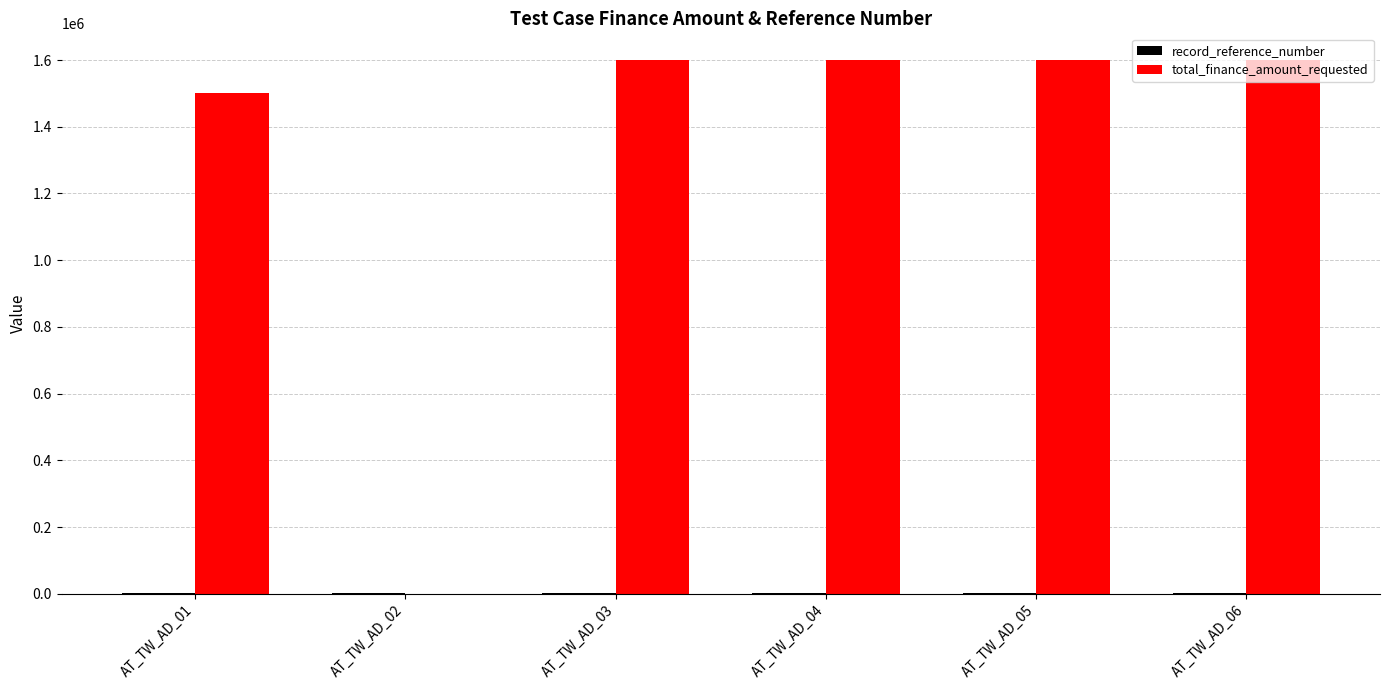

What is the sum of all total_finance_amount_requested values?

7900000